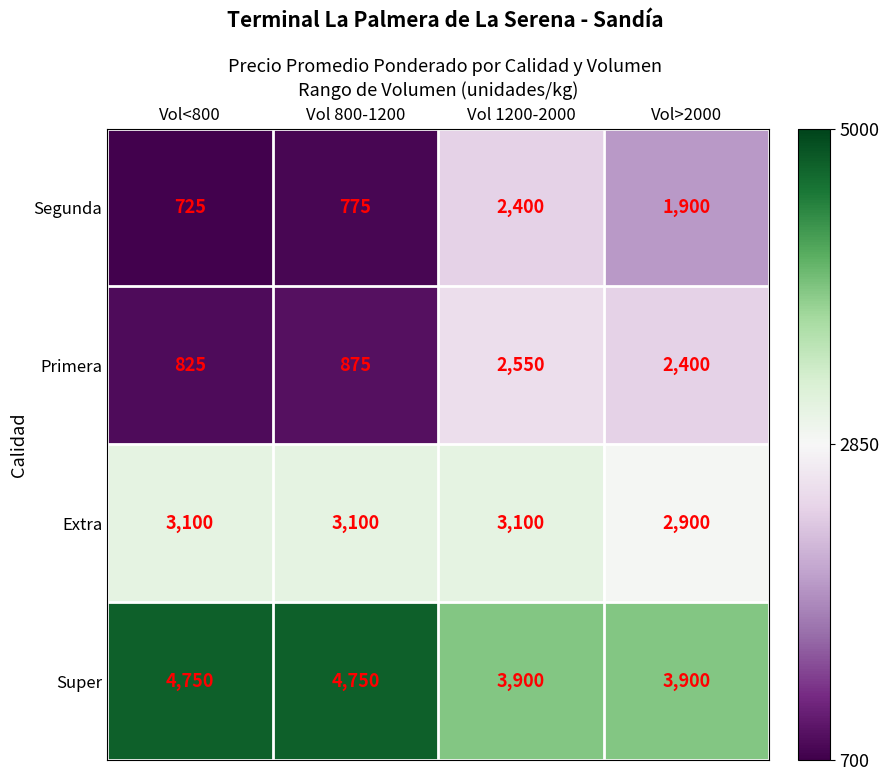

What is the sum of all Segunda values?

5800